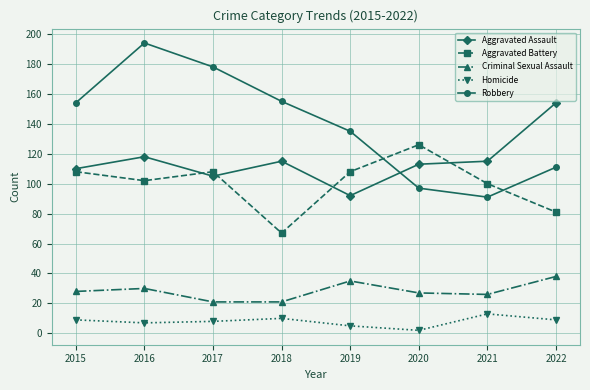

Does the chart have visible grid lines?

Yes